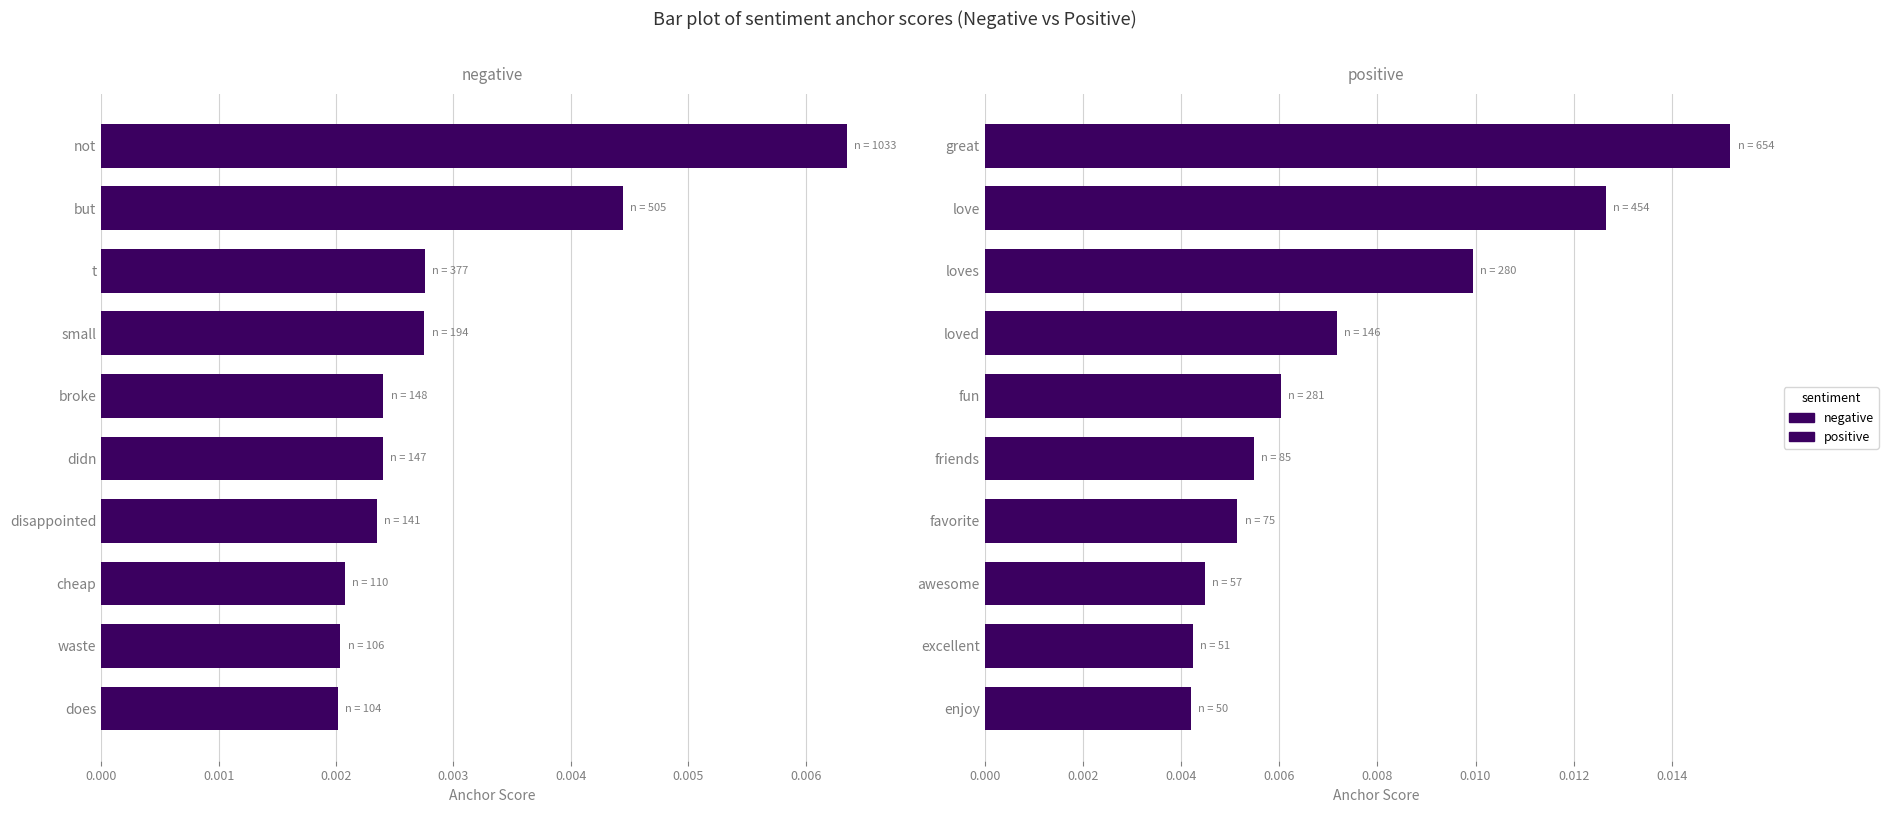

The value of negative at small is 0.0. True or false?

False